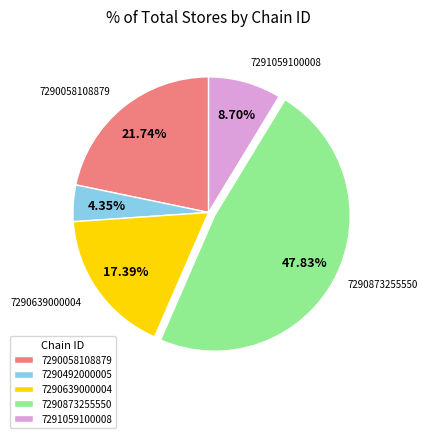

What percentage is the 7290058108879 slice, to the nearest percent?

22%